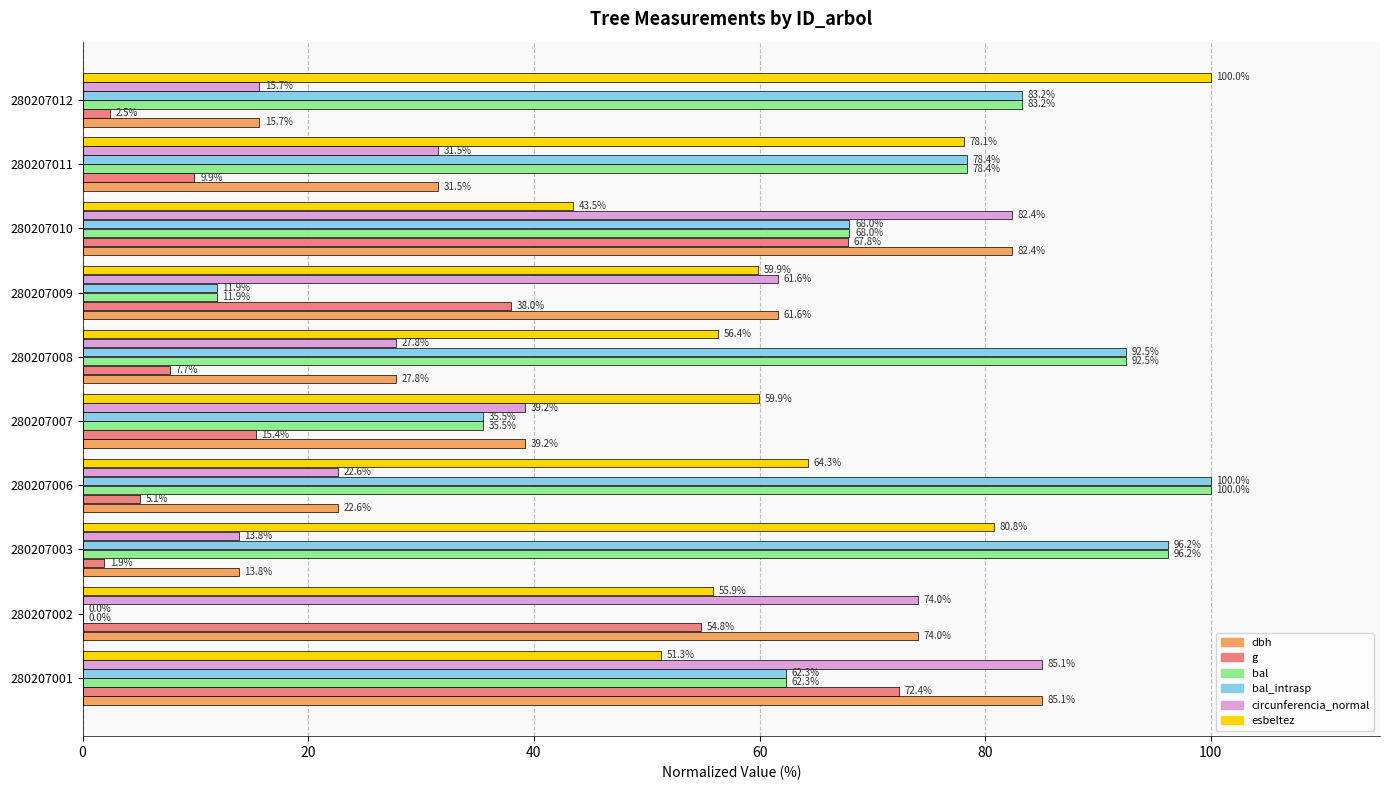

At which label does bal_intrasp reach its peak?

280207006